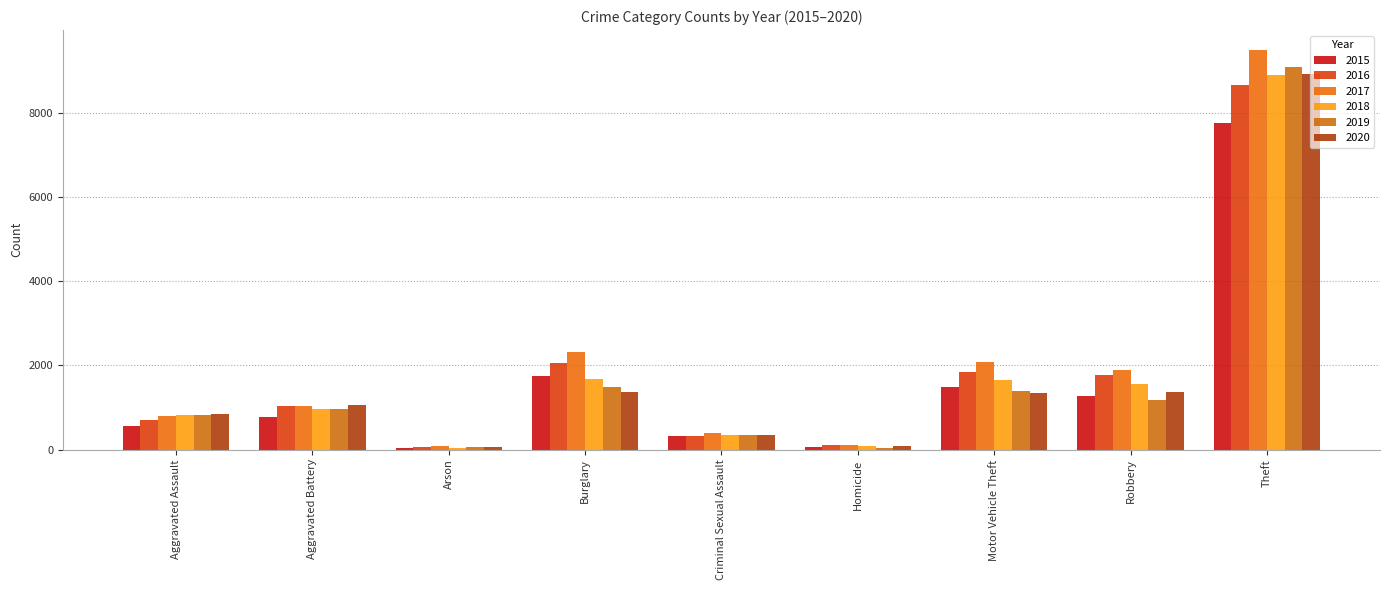

Read the 2019 value at Aggravated Assault.

825